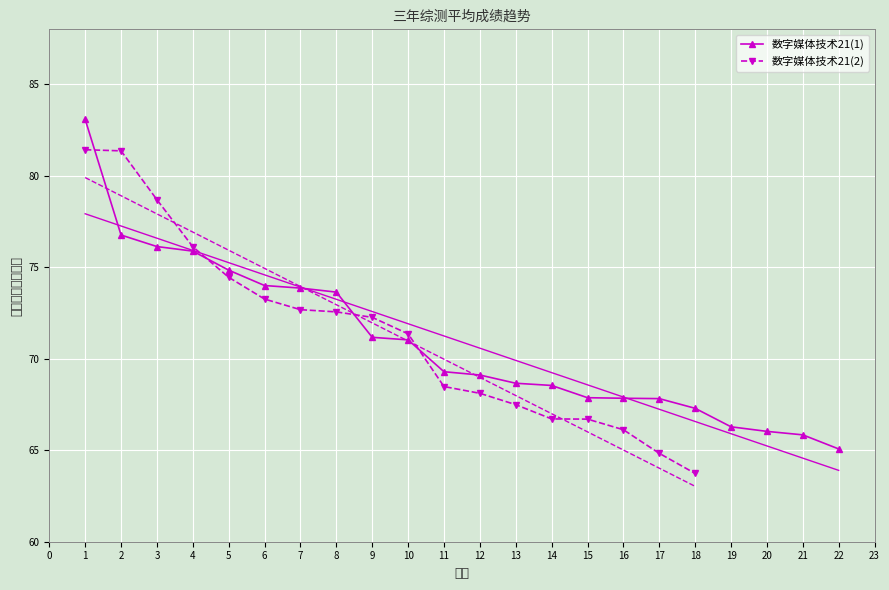

Count the number of data series in this chart.

2